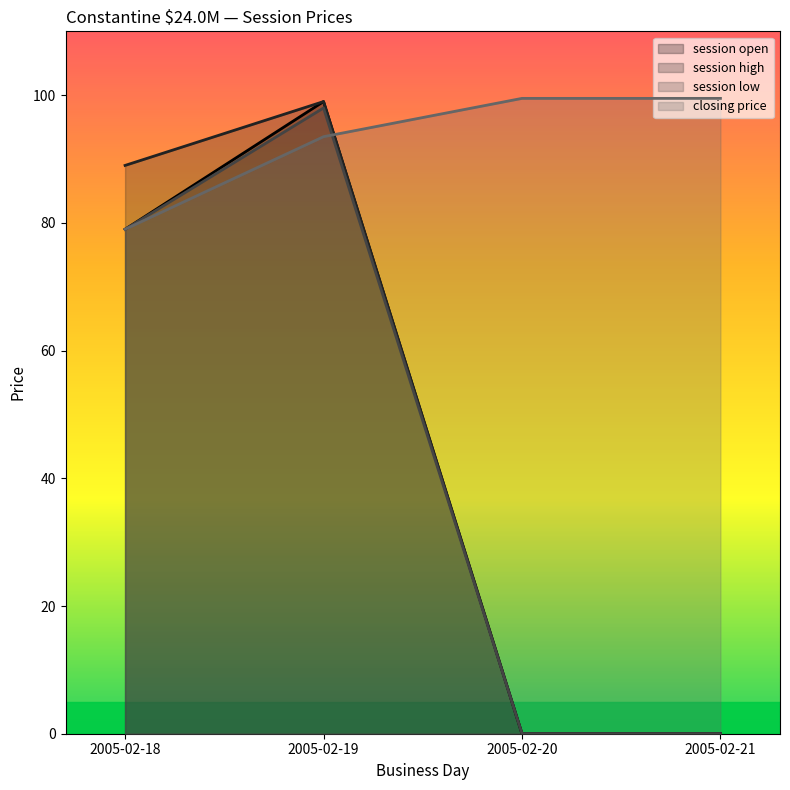

Reading left to right, transcribe all the data shown in this chart.

session open: 79.0	99.0	0.0	0.0
session high: 89.0	99.0	0.0	0.0
session low: 79.0	98.0	0.0	0.0
closing price: 79.0	93.5	99.5	99.5